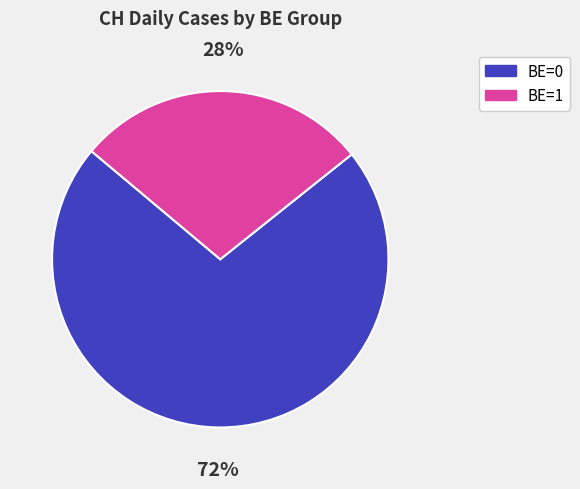

Does any single category account for the majority?

Yes